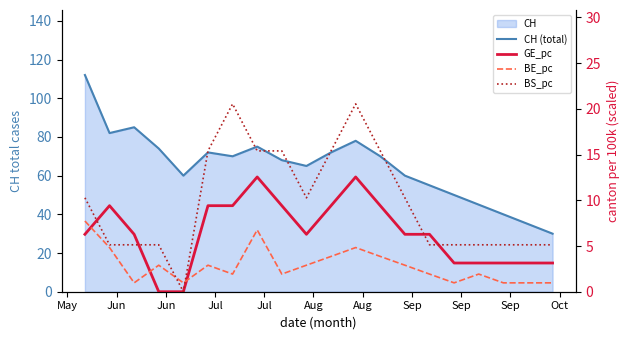

At which category does CH (total) reach its first local valley?

Jun